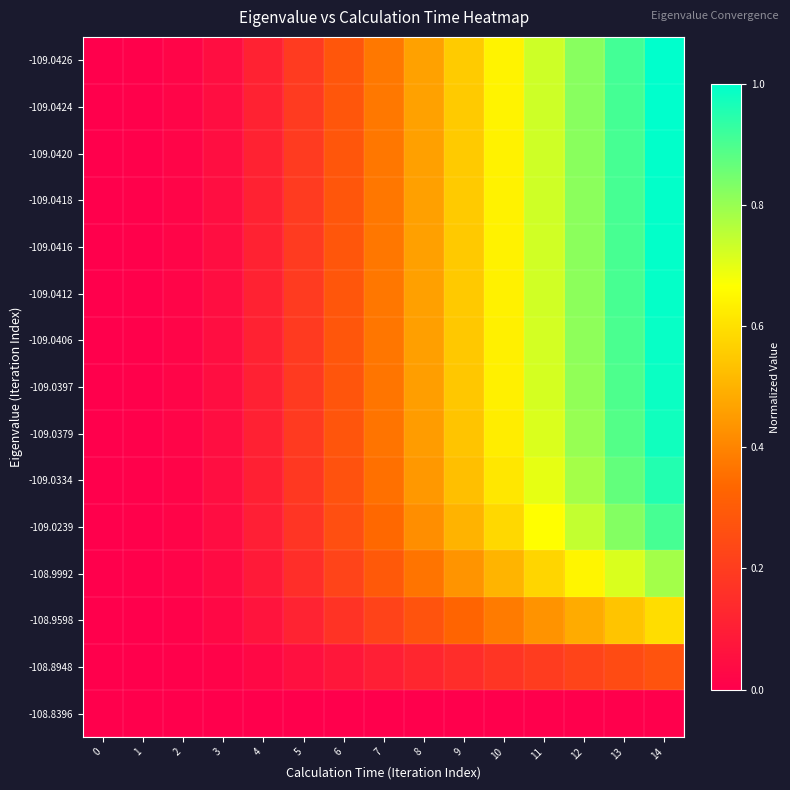

Reading right to left, list all the values displayed in this chart.

-108.8396: 14=0.0	13=0.0	12=0.0	11=0.0	10=0.0	9=0.0	8=0.0	7=0.0	6=0.0	5=0.0	4=0.0	3=0.0	2=0.0	1=0.0	0=0.0
-108.8948: 14=0.3	13=0.2	12=0.2	11=0.2	10=0.2	9=0.2	8=0.1	7=0.1	6=0.1	5=0.1	4=0.0	3=0.0	2=0.0	1=0.0	0=0.0
-108.9598: 14=0.6	13=0.5	12=0.5	11=0.4	10=0.4	9=0.3	8=0.3	7=0.2	6=0.2	5=0.1	4=0.1	3=0.0	2=0.0	1=0.0	0=0.0
-108.9992: 14=0.8	13=0.7	12=0.6	11=0.6	10=0.5	9=0.4	8=0.4	7=0.3	6=0.2	5=0.2	4=0.1	3=0.0	2=0.0	1=0.0	0=0.0
-109.0239: 14=0.9	13=0.8	12=0.7	11=0.7	10=0.6	9=0.5	8=0.4	7=0.3	6=0.3	5=0.2	4=0.1	3=0.0	2=0.0	1=0.0	0=0.0
-109.0334: 14=1.0	13=0.9	12=0.8	11=0.7	10=0.6	9=0.5	8=0.4	7=0.4	6=0.3	5=0.2	4=0.1	3=0.0	2=0.0	1=0.0	0=0.0
-109.0379: 14=1.0	13=0.9	12=0.8	11=0.7	10=0.6	9=0.5	8=0.5	7=0.4	6=0.3	5=0.2	4=0.1	3=0.0	2=0.0	1=0.0	0=0.0
-109.0397: 14=1.0	13=0.9	12=0.8	11=0.7	10=0.6	9=0.5	8=0.5	7=0.4	6=0.3	5=0.2	4=0.1	3=0.0	2=0.0	1=0.0	0=0.0
-109.0406: 14=1.0	13=0.9	12=0.8	11=0.7	10=0.6	9=0.5	8=0.5	7=0.4	6=0.3	5=0.2	4=0.1	3=0.0	2=0.0	1=0.0	0=0.0
-109.0412: 14=1.0	13=0.9	12=0.8	11=0.7	10=0.6	9=0.5	8=0.5	7=0.4	6=0.3	5=0.2	4=0.1	3=0.0	2=0.0	1=0.0	0=0.0
-109.0416: 14=1.0	13=0.9	12=0.8	11=0.7	10=0.6	9=0.6	8=0.5	7=0.4	6=0.3	5=0.2	4=0.1	3=0.0	2=0.0	1=0.0	0=0.0
-109.0418: 14=1.0	13=0.9	12=0.8	11=0.7	10=0.6	9=0.6	8=0.5	7=0.4	6=0.3	5=0.2	4=0.1	3=0.0	2=0.0	1=0.0	0=0.0
-109.0420: 14=1.0	13=0.9	12=0.8	11=0.7	10=0.6	9=0.6	8=0.5	7=0.4	6=0.3	5=0.2	4=0.1	3=0.0	2=0.0	1=0.0	0=0.0
-109.0424: 14=1.0	13=0.9	12=0.8	11=0.7	10=0.6	9=0.6	8=0.5	7=0.4	6=0.3	5=0.2	4=0.1	3=0.0	2=0.0	1=0.0	0=0.0
-109.0426: 14=1.0	13=0.9	12=0.8	11=0.7	10=0.6	9=0.6	8=0.5	7=0.4	6=0.3	5=0.2	4=0.1	3=0.0	2=0.0	1=0.0	0=0.0